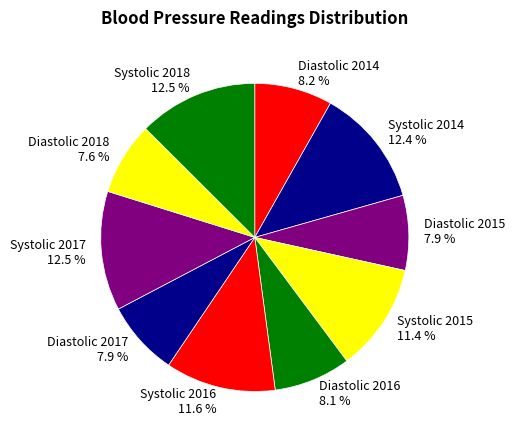

Is there a majority slice in this chart?

No